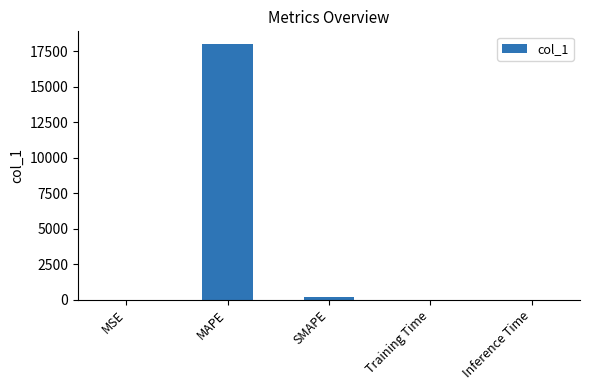

True or false: the data shows 18007.0 at MAPE.

True